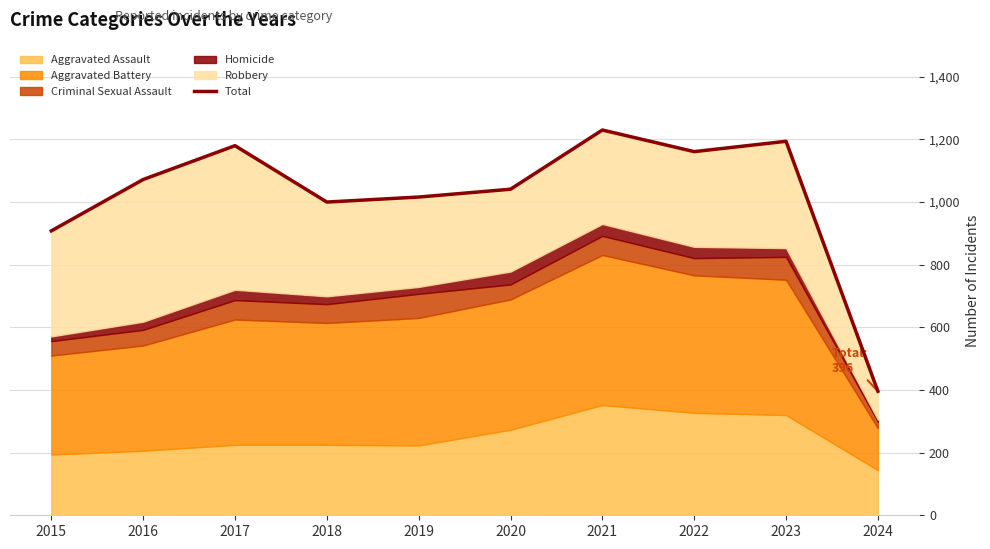

Where is the data nearest to the value 813?

2015